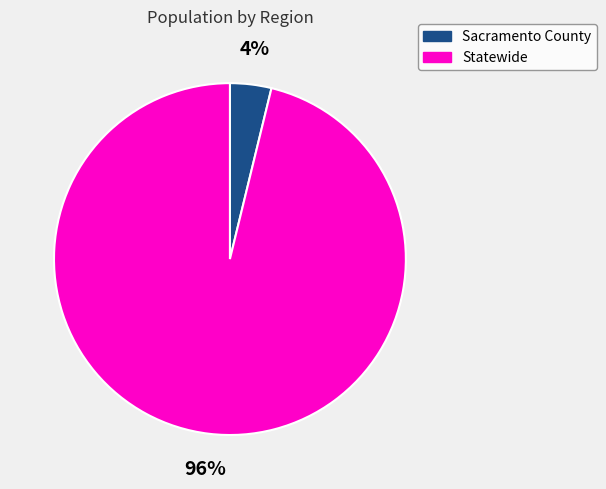

To the nearest percent, what is the combined percentage of Sacramento County and Statewide?

100%